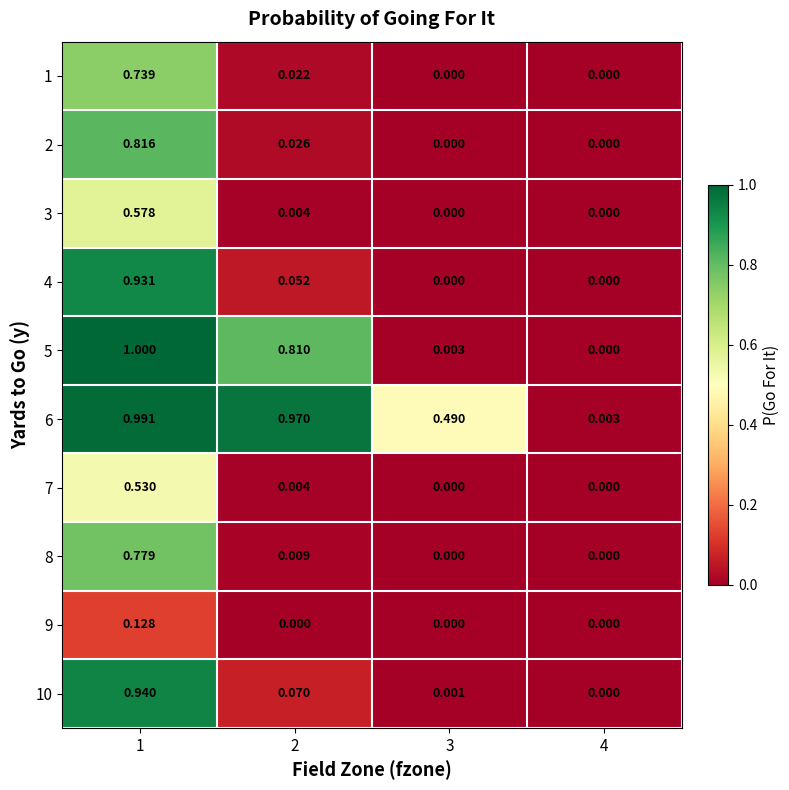

Is the value of 10 at 1 greater than the value of 6 at 3?

Yes